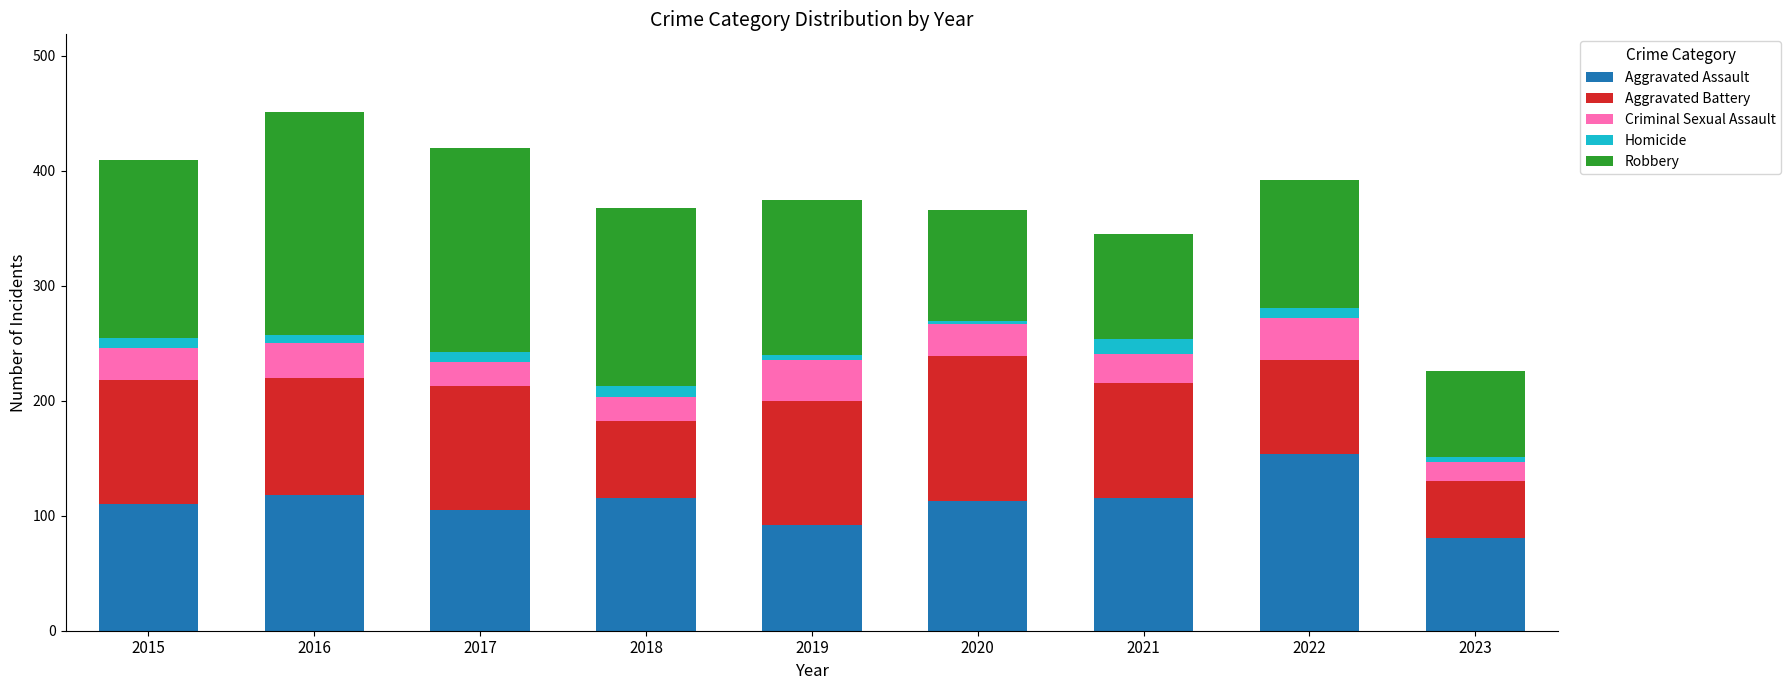

Are the bars horizontal?

No